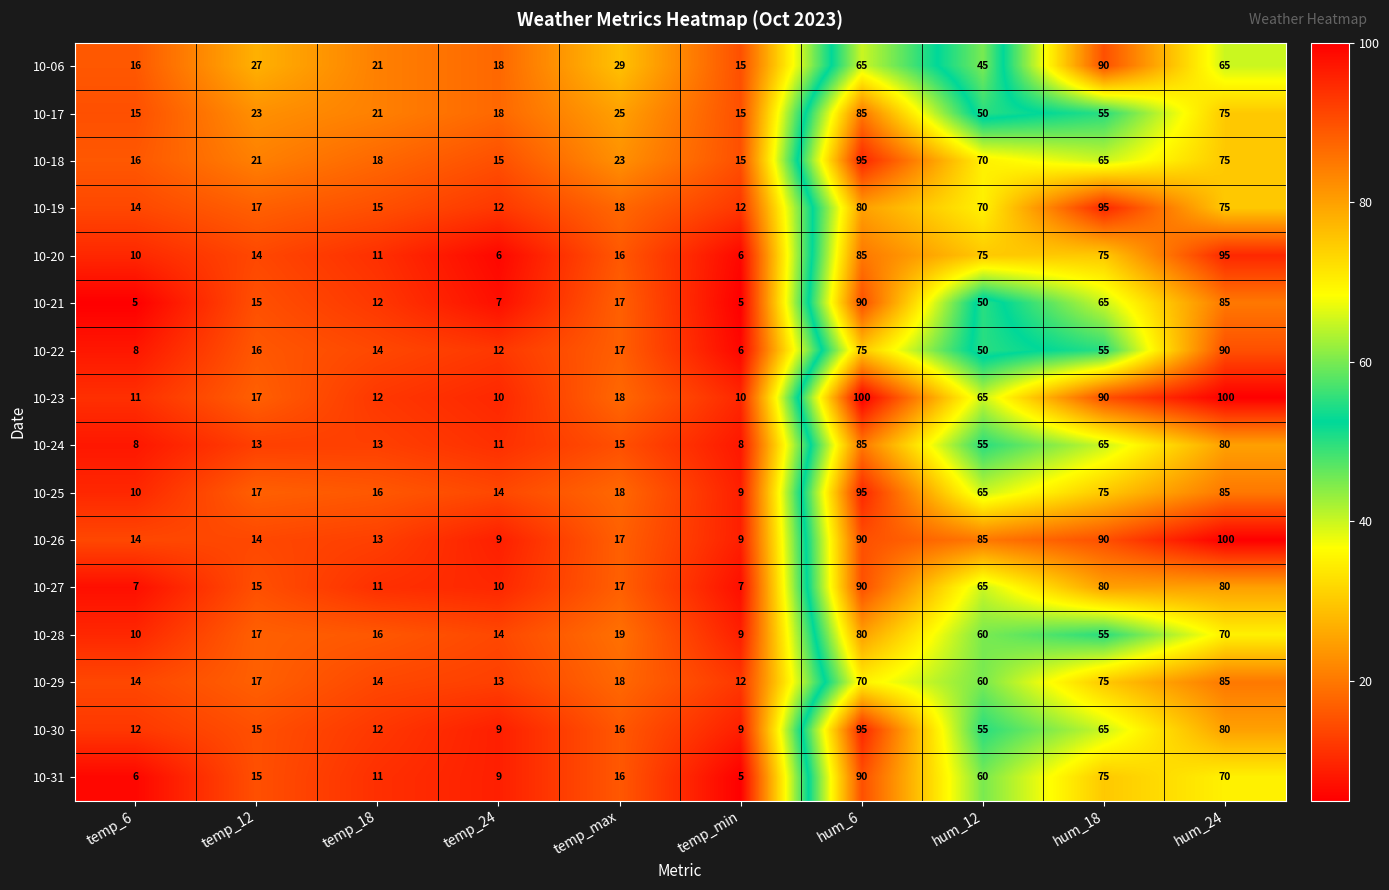

Which series has the largest total across all categories?

10-26